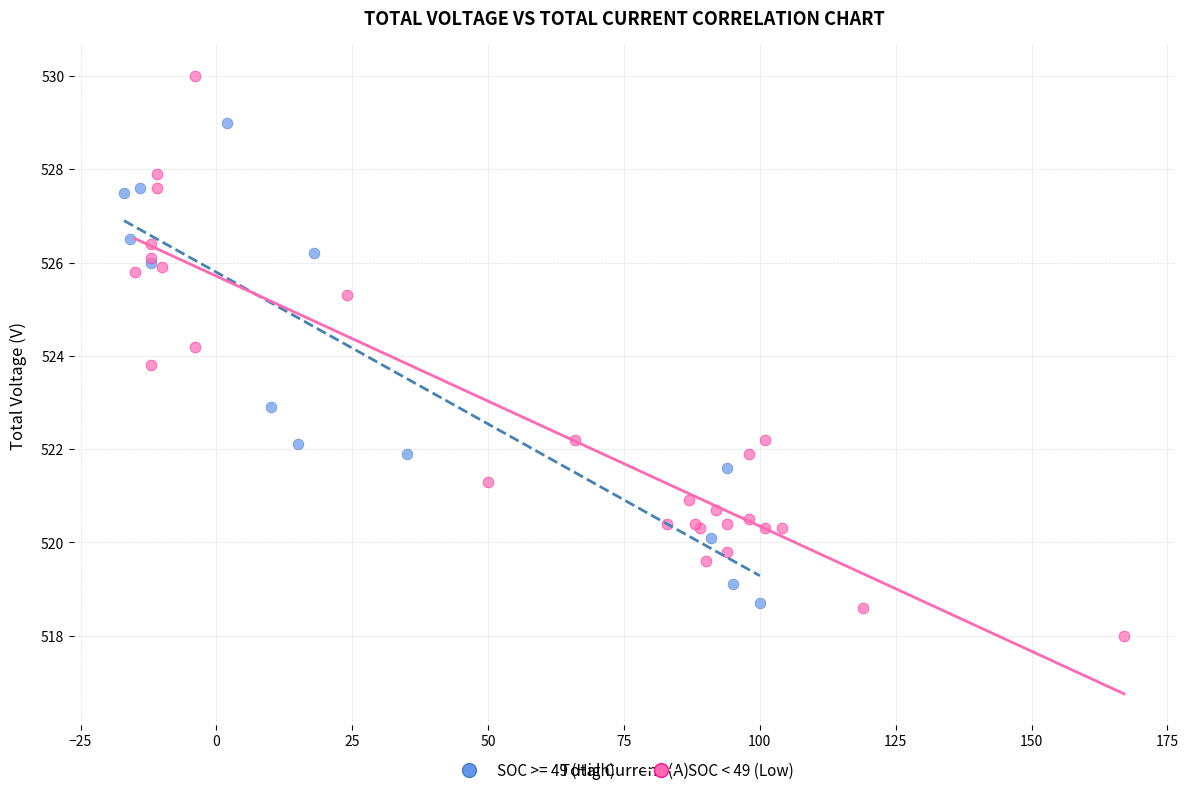

Which series contains the highest Y value?

SOC < 49 (Low)